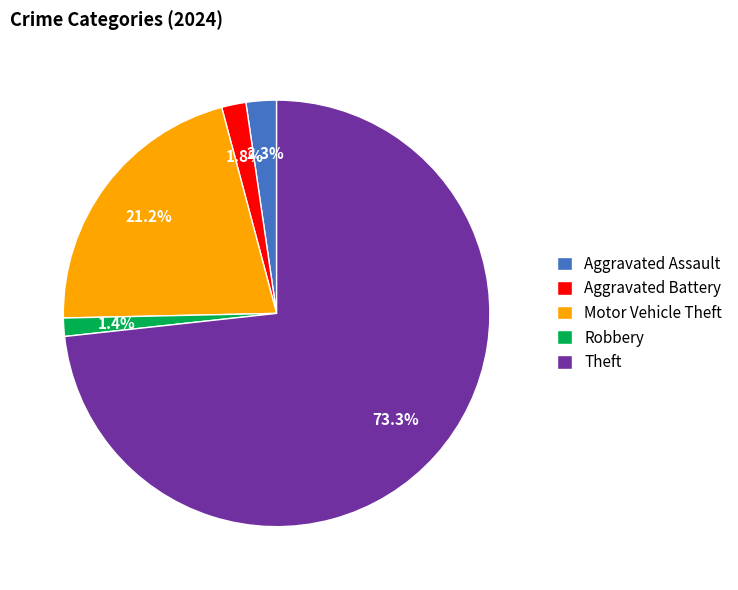

True or false: Aggravated Battery accounts for 7% of the total.

False